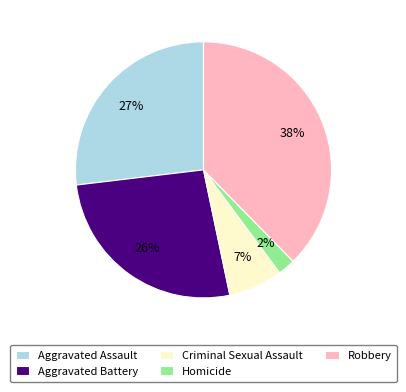

To the nearest percent, what portion does Homicide represent?

2%